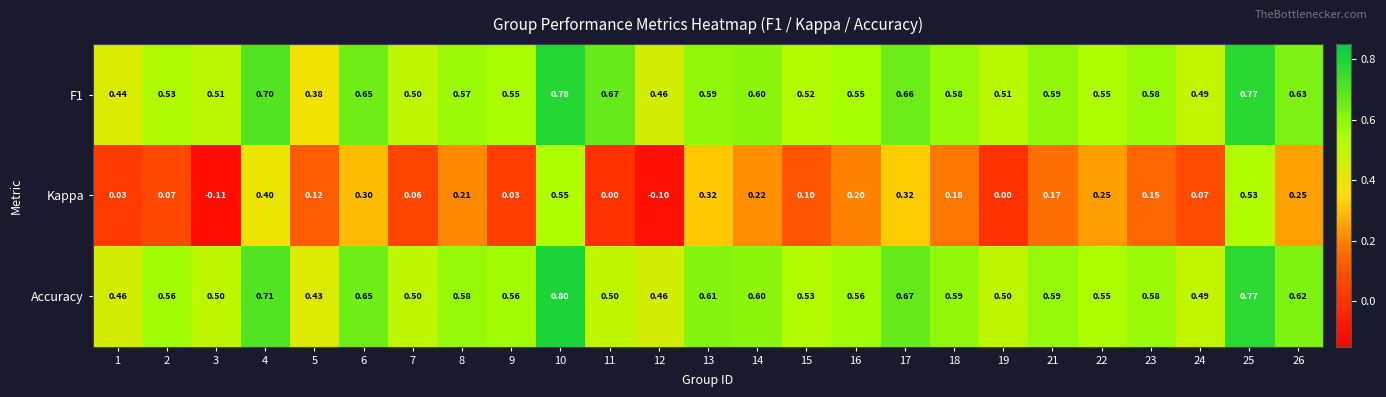

Between 3 and 17, which series saw the biggest shift?

Kappa